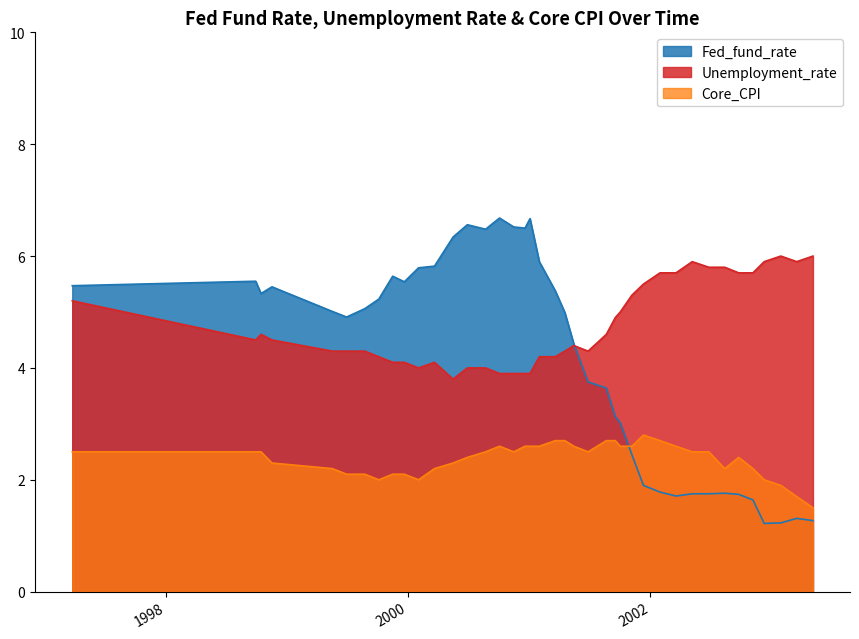

Which series has the largest range (max minus min)?

Fed_fund_rate